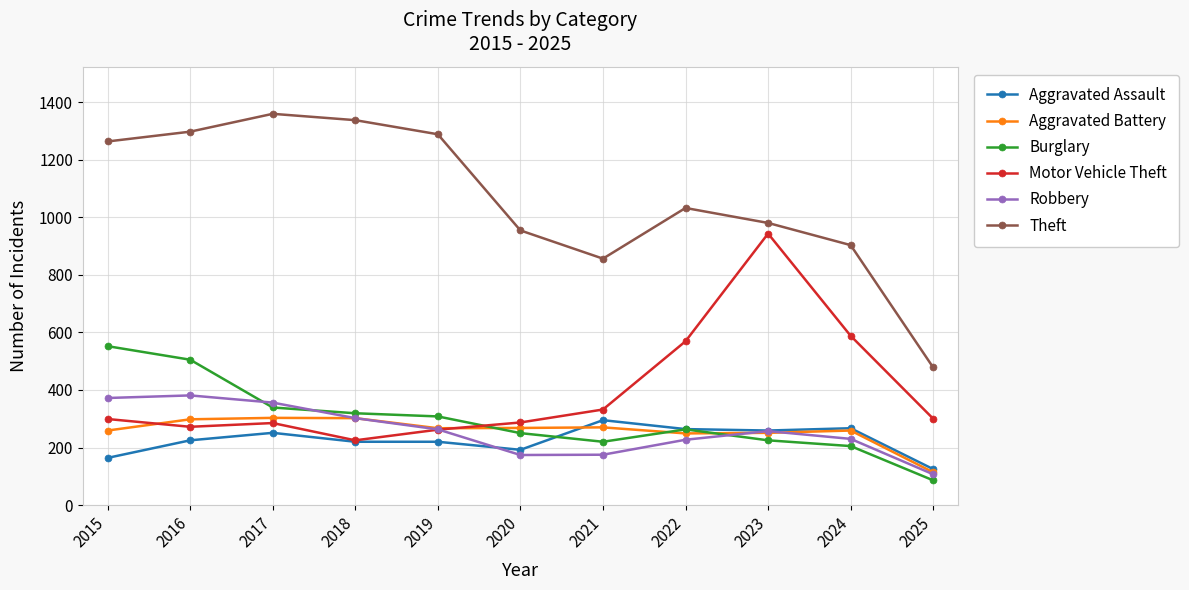

What is the greatest value displayed?

1359